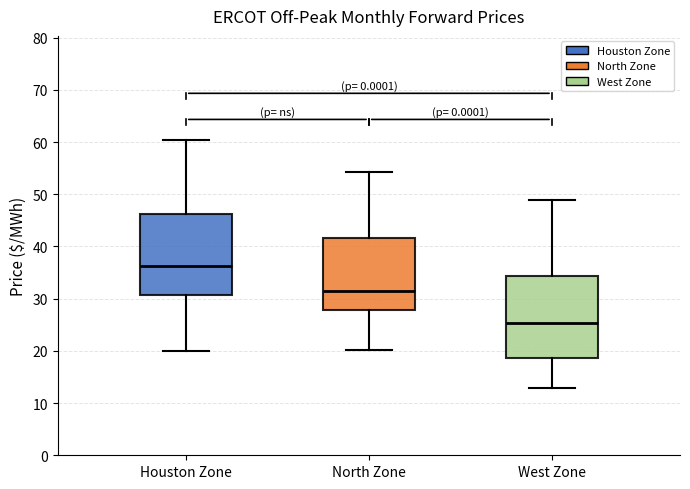

Which box has the lowest median line?

West Zone